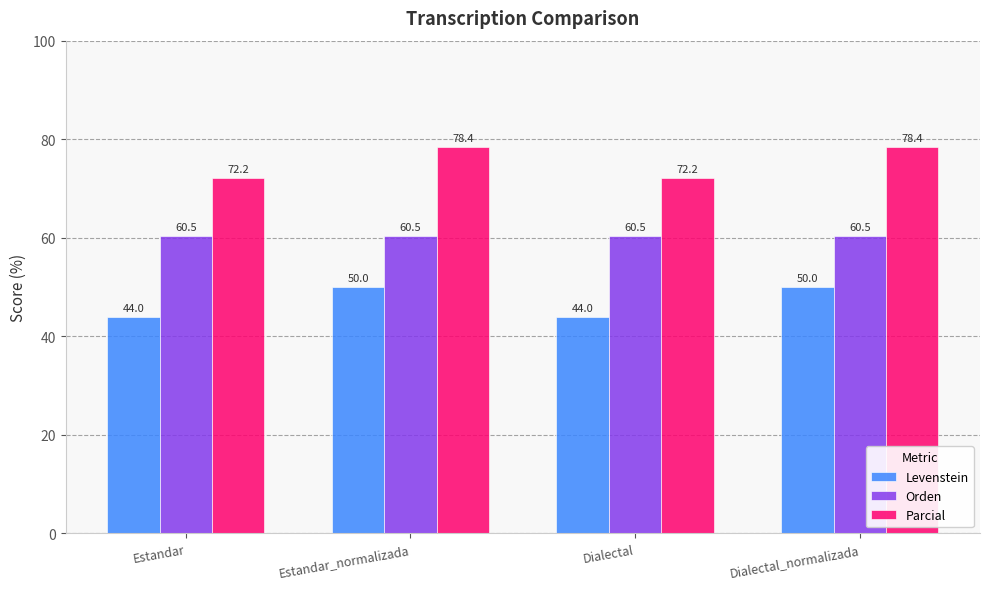

Which series has the largest total across all categories?

Parcial